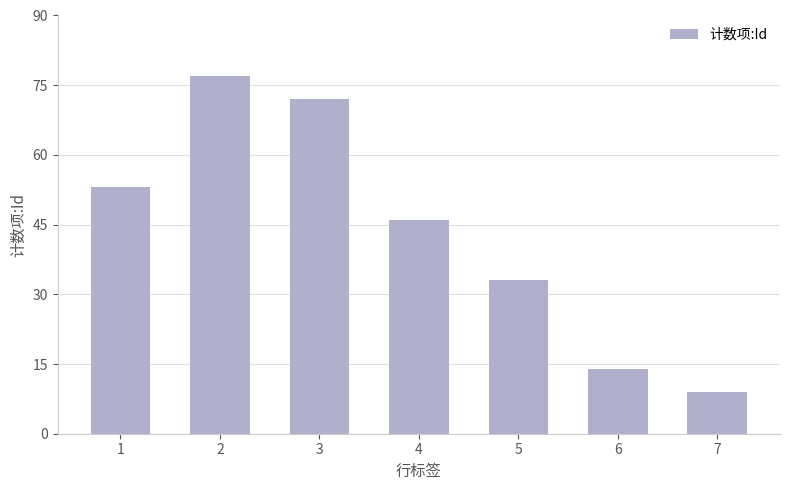

At which label does the data first exceed 46?

1